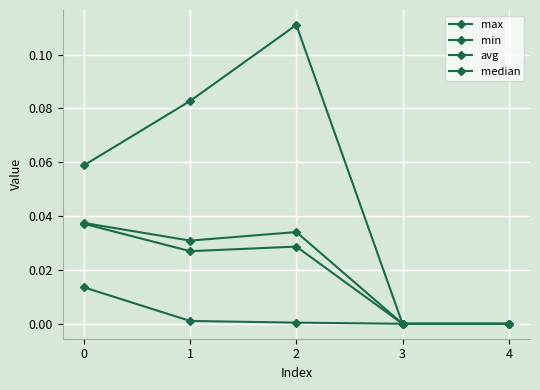

Is this an area chart (filled region under the line)?

No